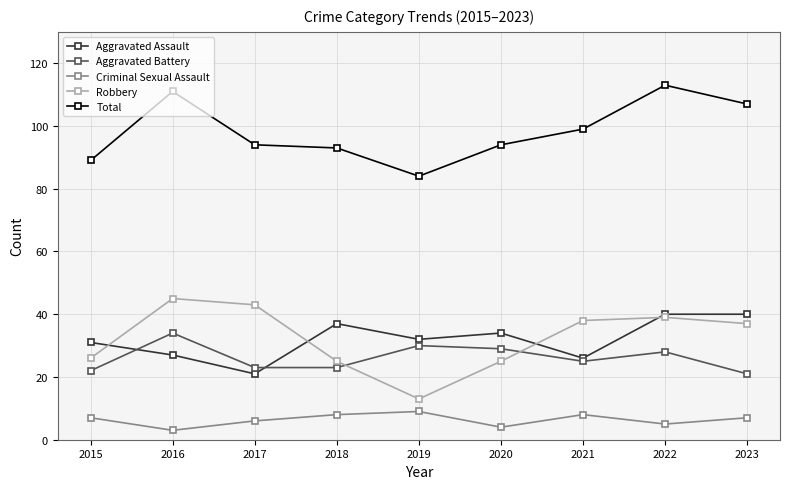

True or false: Robbery and Aggravated Battery cross at least once.

True